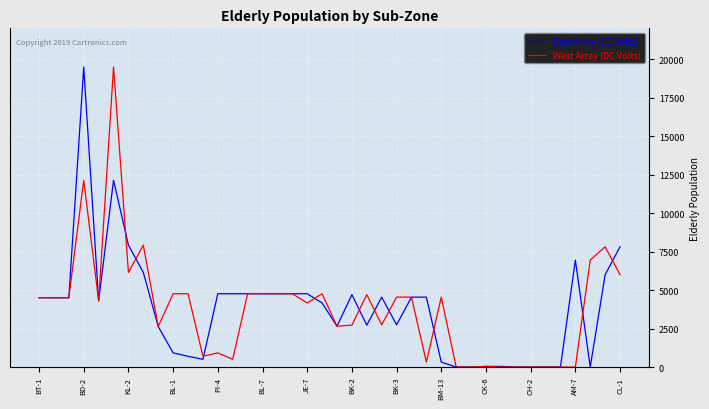

Is this an area chart (filled region under the line)?

No